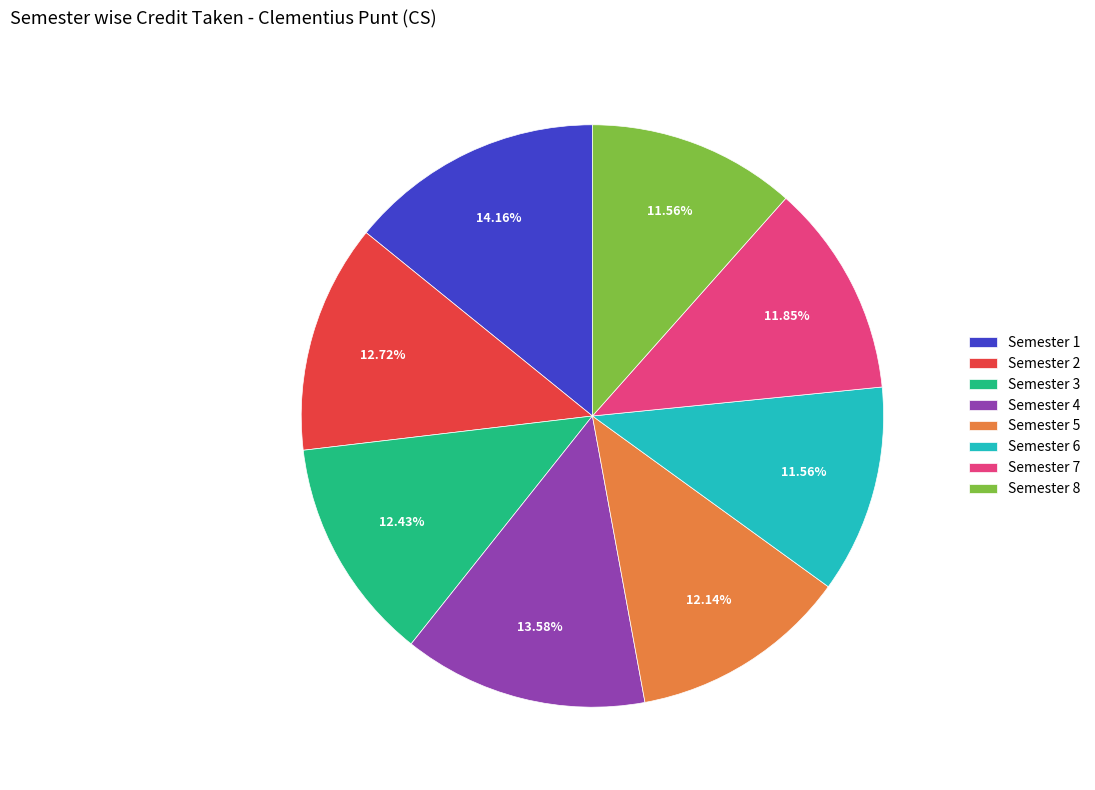

Is it true that Semester 5 is 24% of the pie?

False